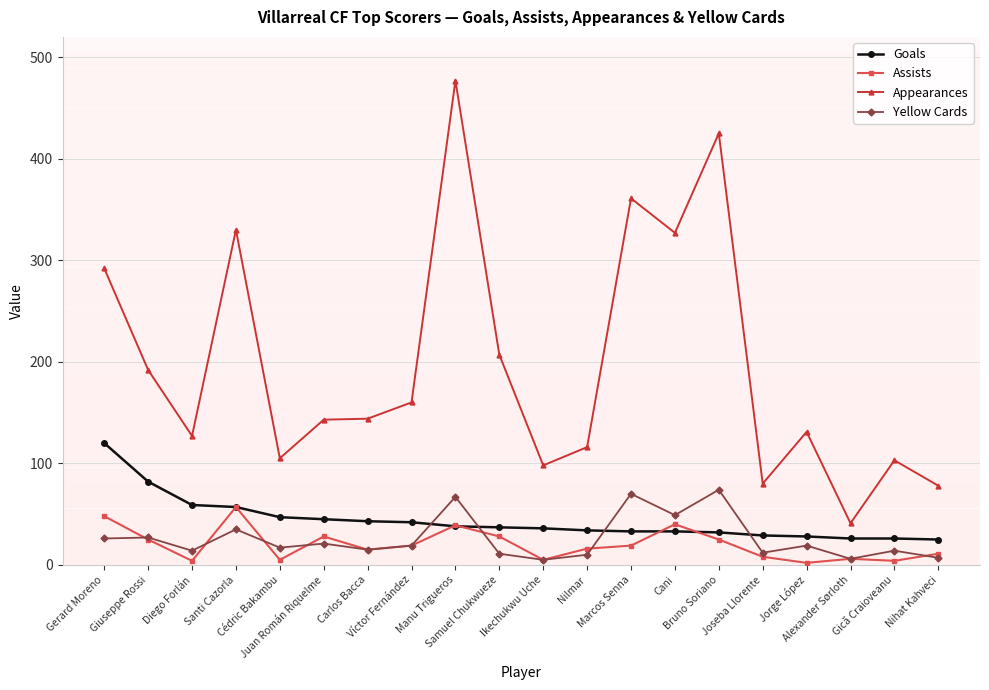

Which series has the largest total across all categories?

Appearances